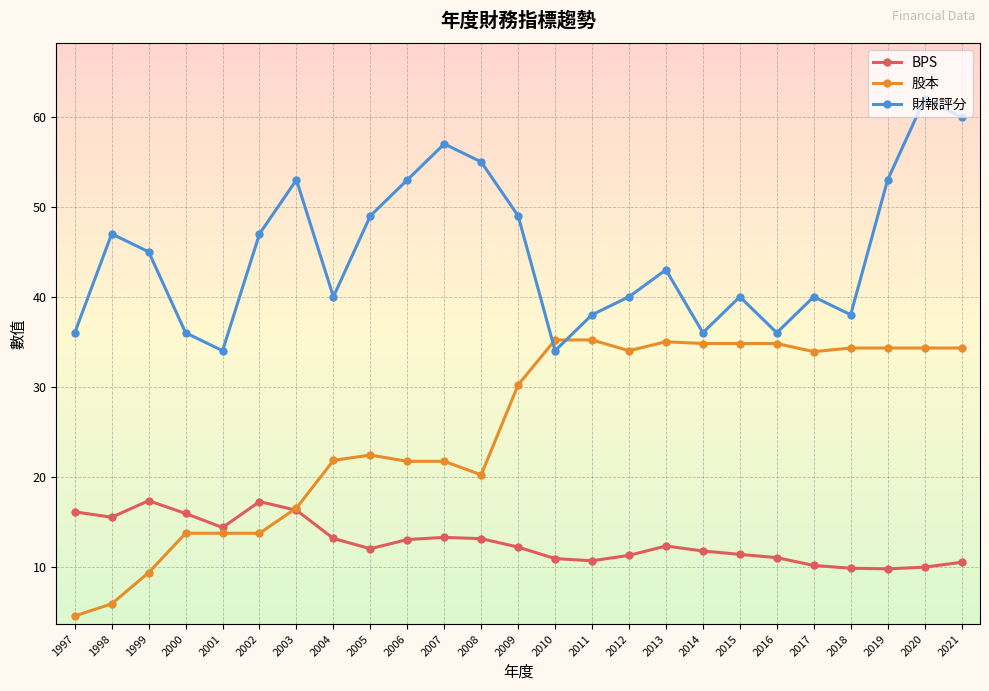

At which label is 股本 closest to 19?

2008